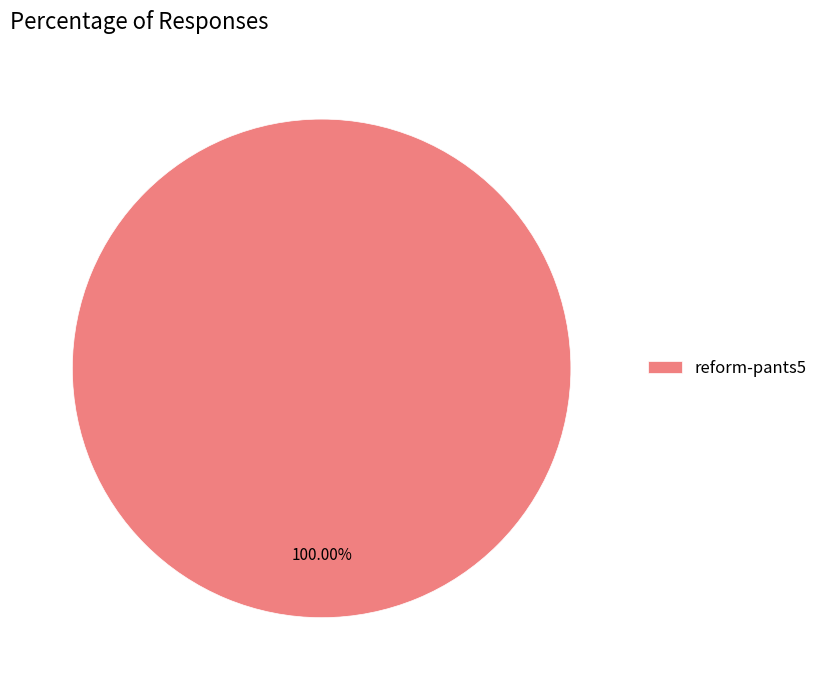

Rank the categories by value from highest to lowest.

reform-pants5